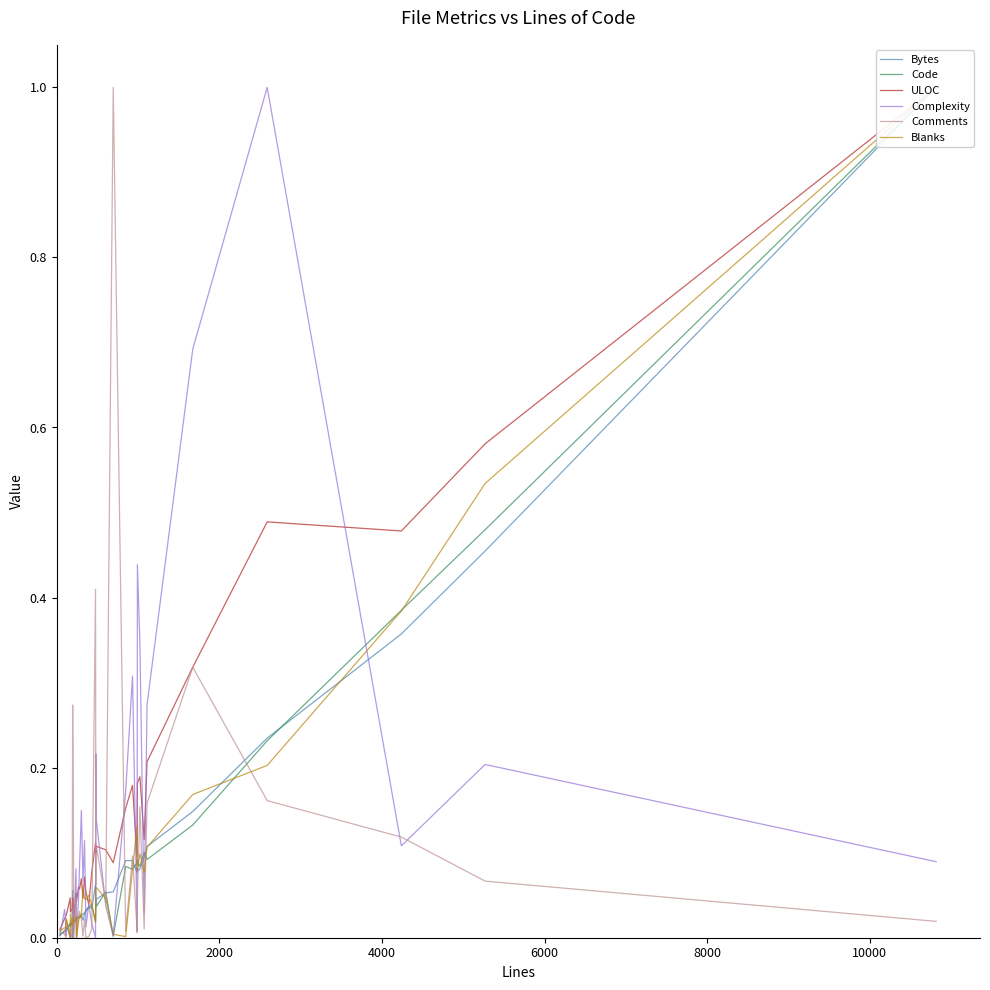

What is the highest value of the Comments series?

1.0